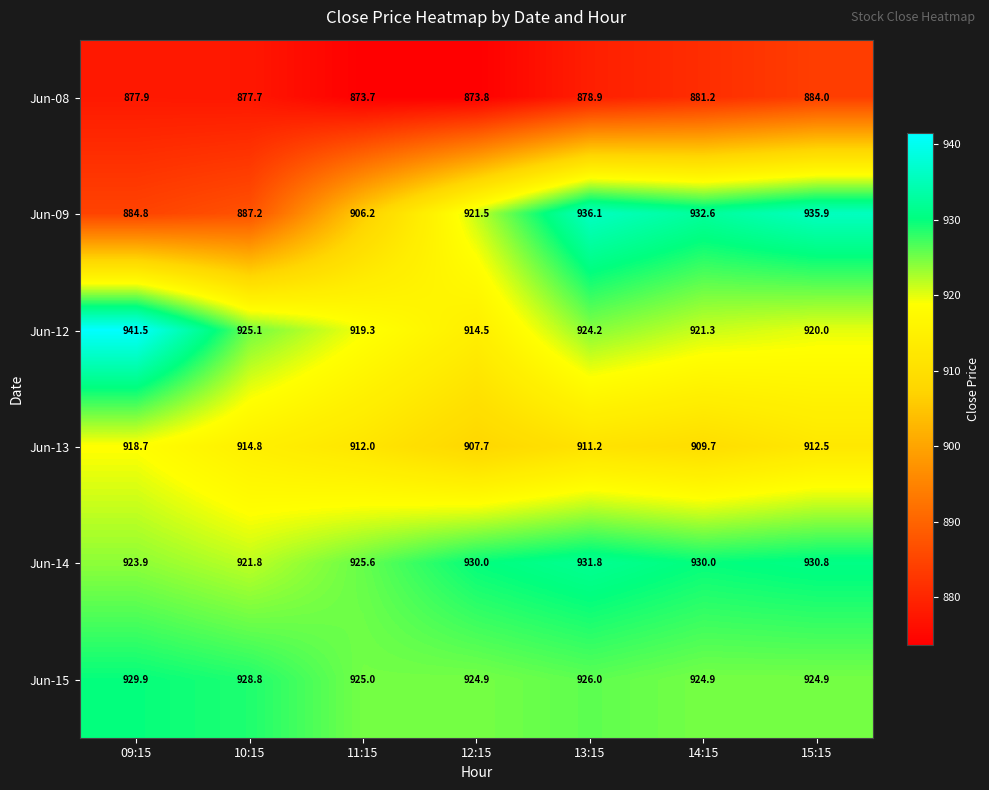

Which series has the largest range (max minus min)?

Jun-09